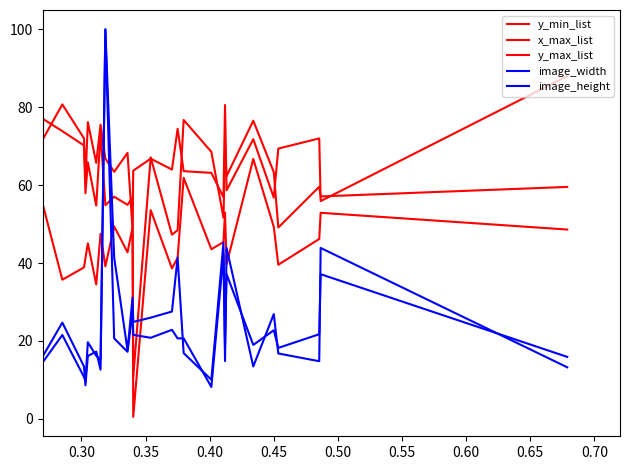

True or false: y_max_list and image_width intersect in this chart.

True